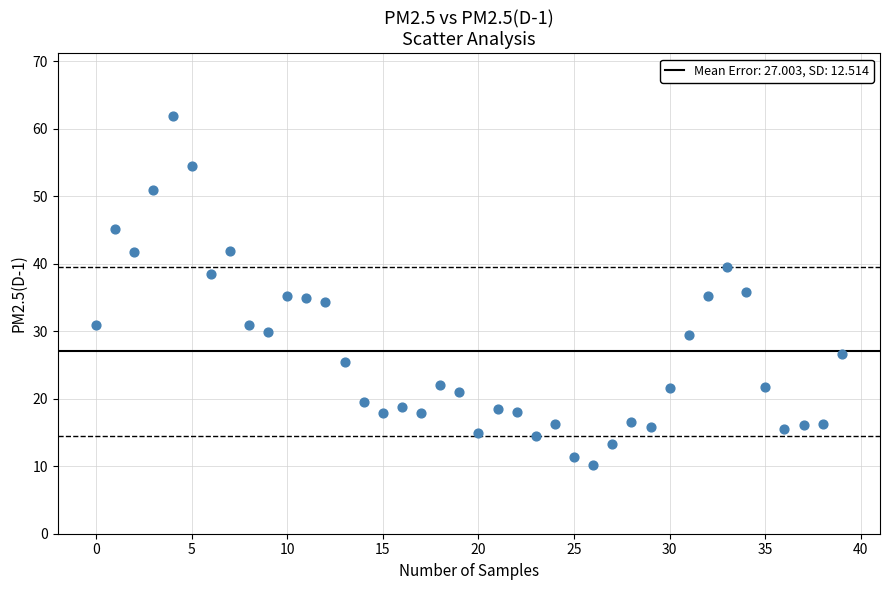

What is the range of Y values (max minus min)?

51.7